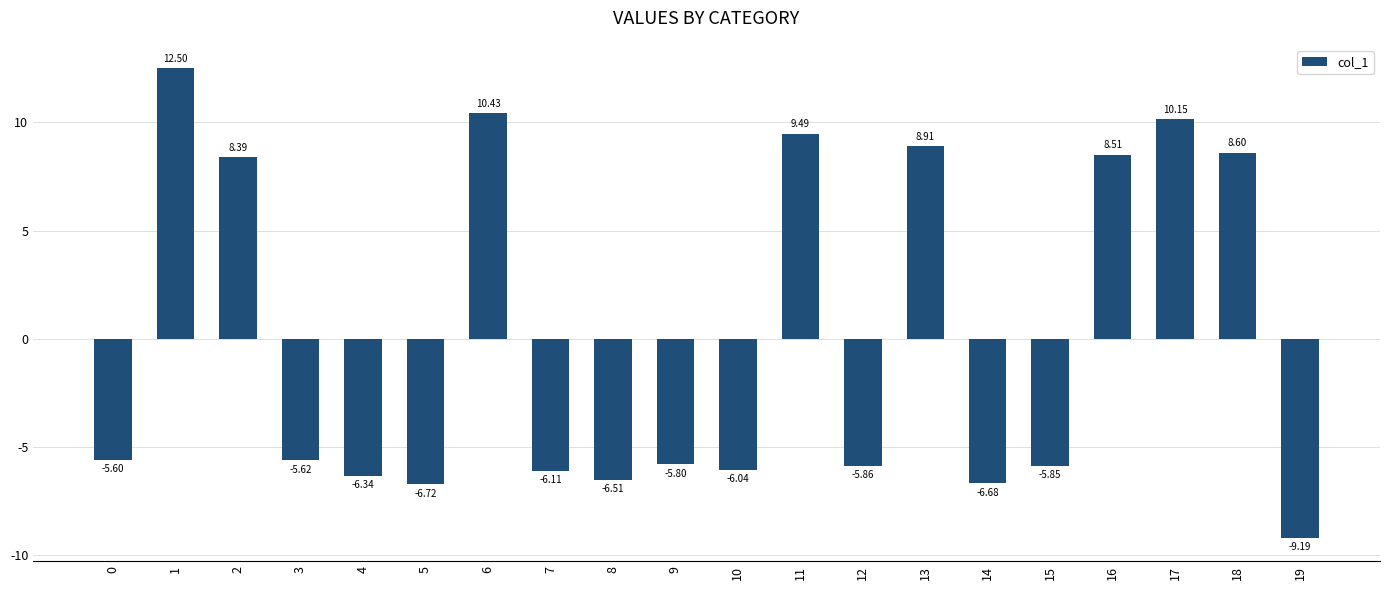

How many bars are there in total?

20